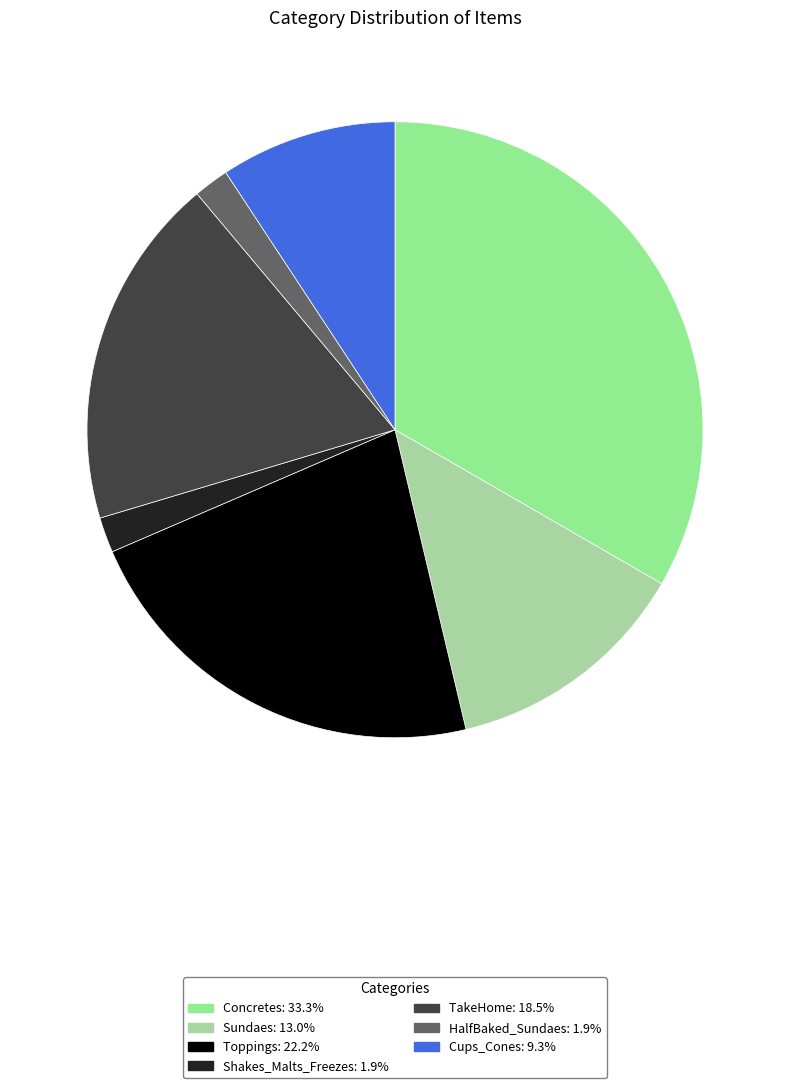

Count the number of slices in the pie.

7